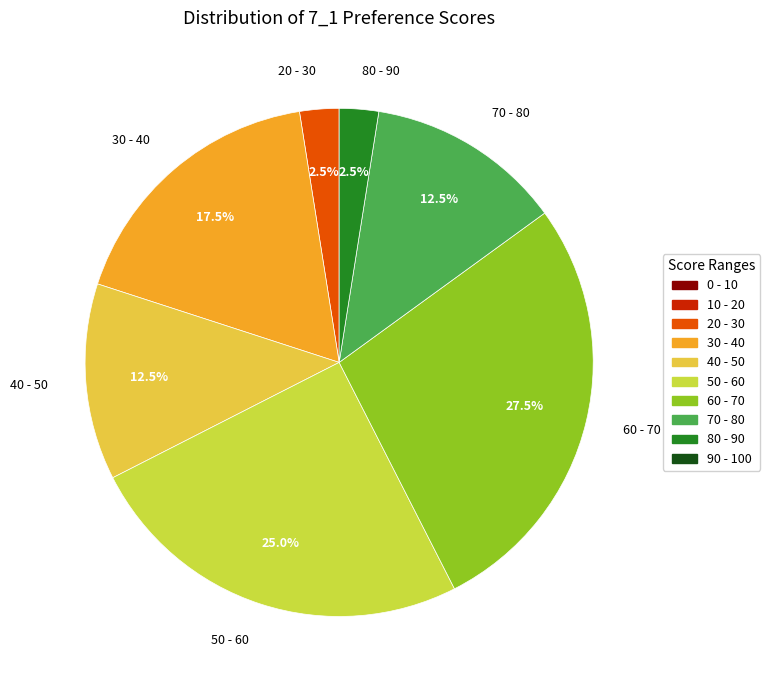

What is the largest slice in the pie chart?

60 - 70